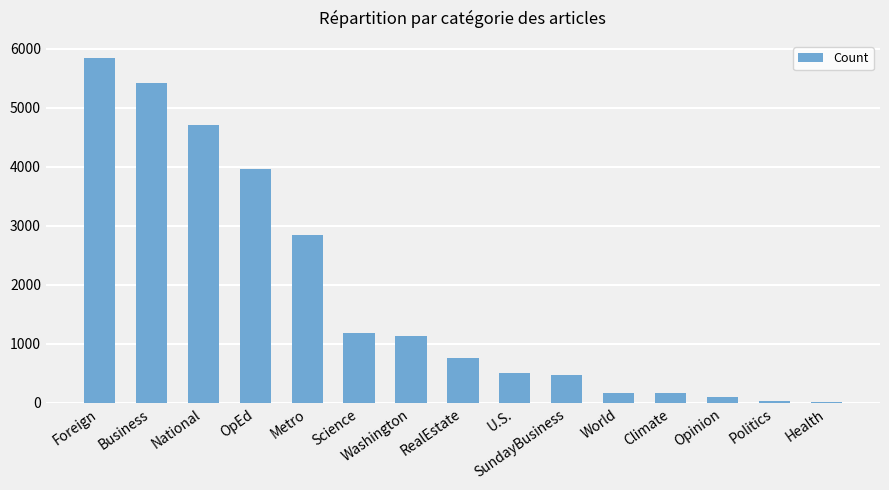

The chart shows a value of 2031 at Business. True or false?

False